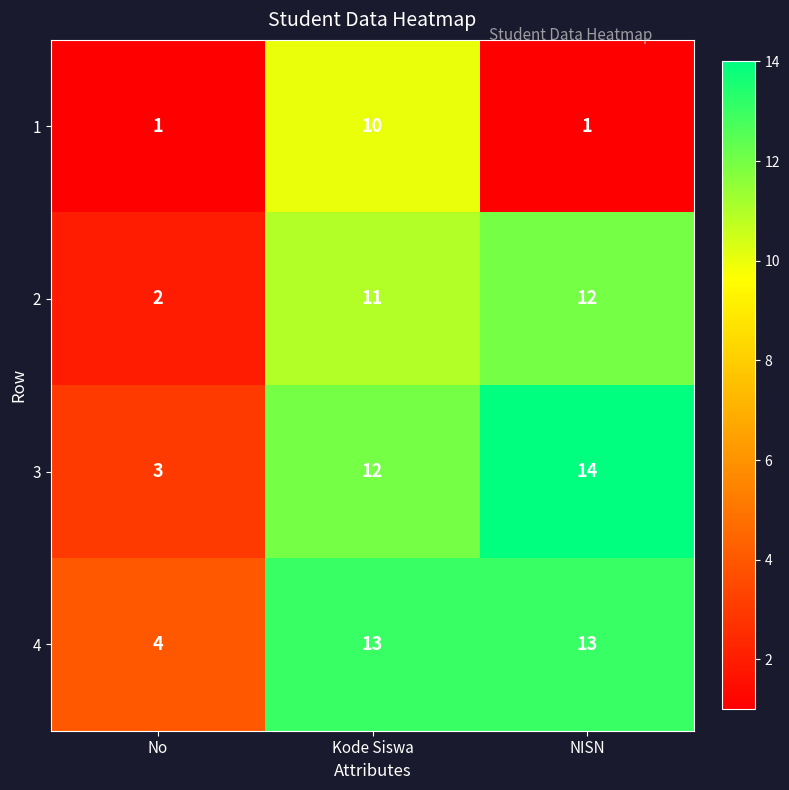

Reading left to right, transcribe all the data shown in this chart.

1: 1	10	1
2: 2	11	12
3: 3	12	14
4: 4	13	13